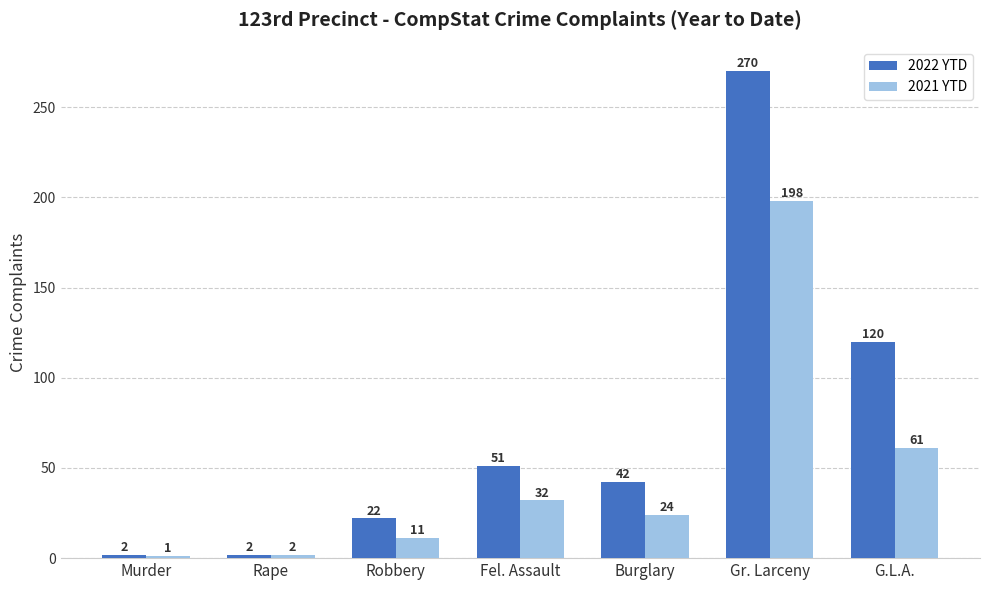

What is the lowest value of the 2021 YTD series?

1